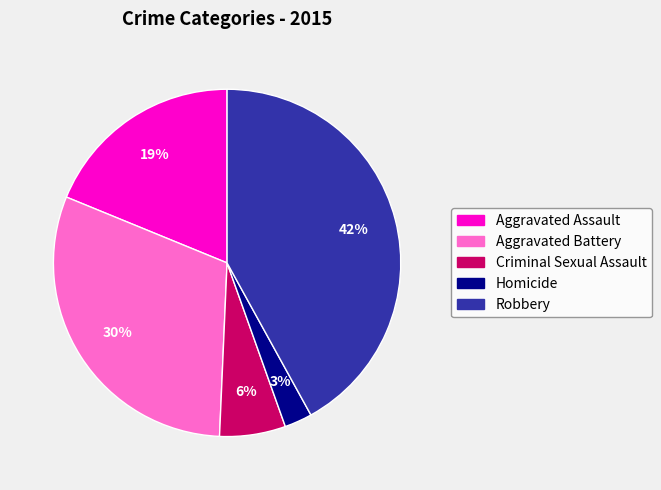

Is it true that Criminal Sexual Assault is 19% of the pie?

False